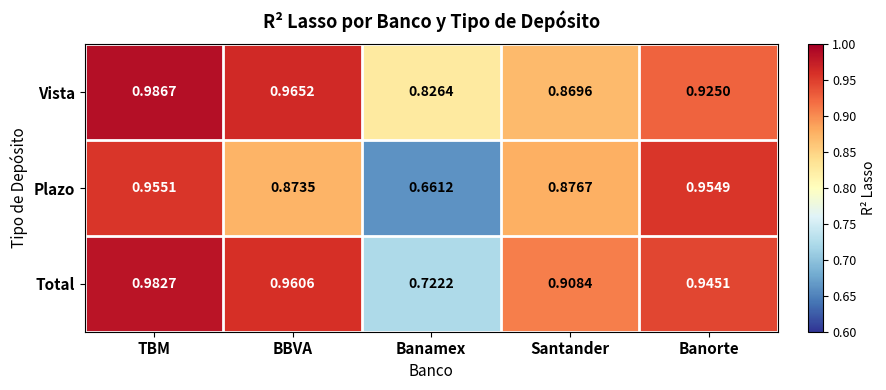

Which label corresponds to the largest value in the chart?

TBM